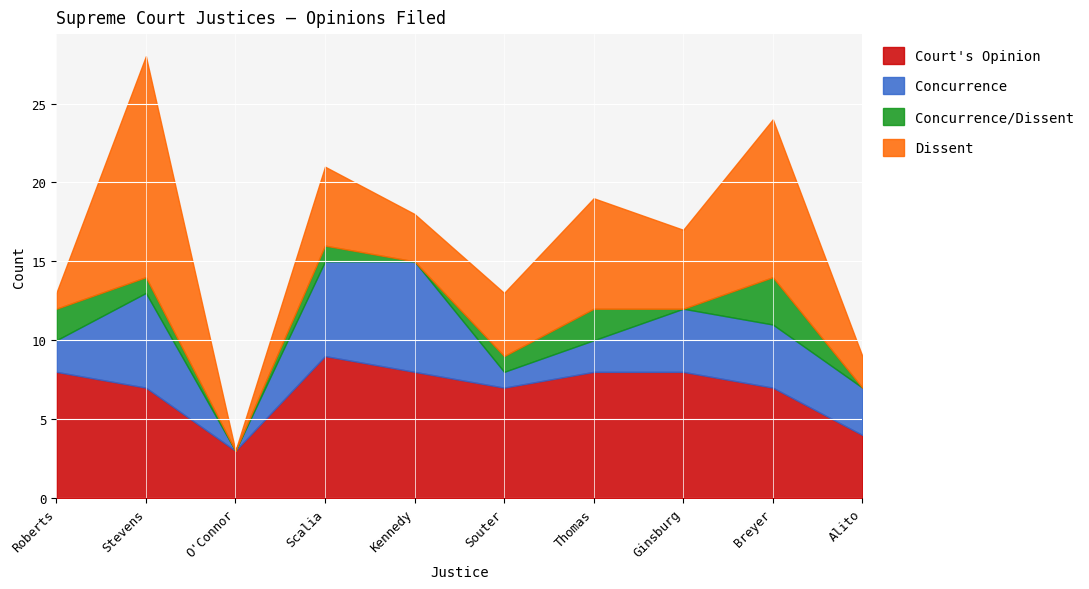

Which series has the largest total across all categories?

Court's Opinion